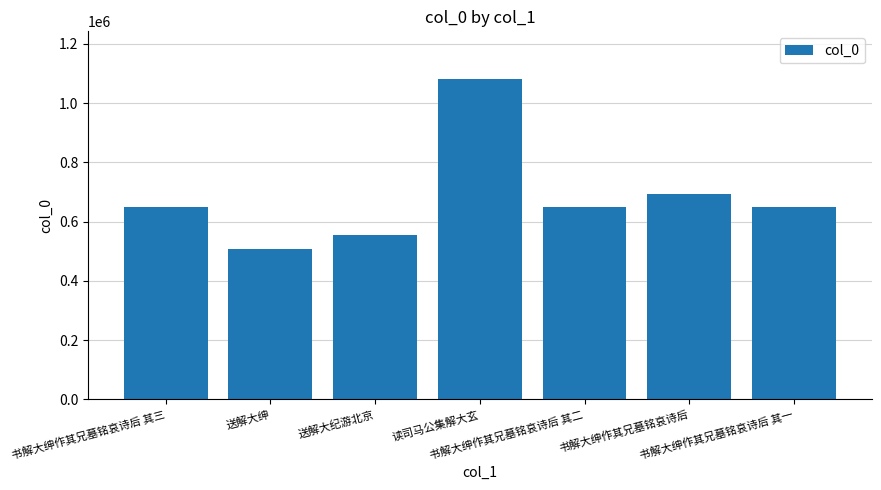

What is the maximum value shown in the chart?

1079906